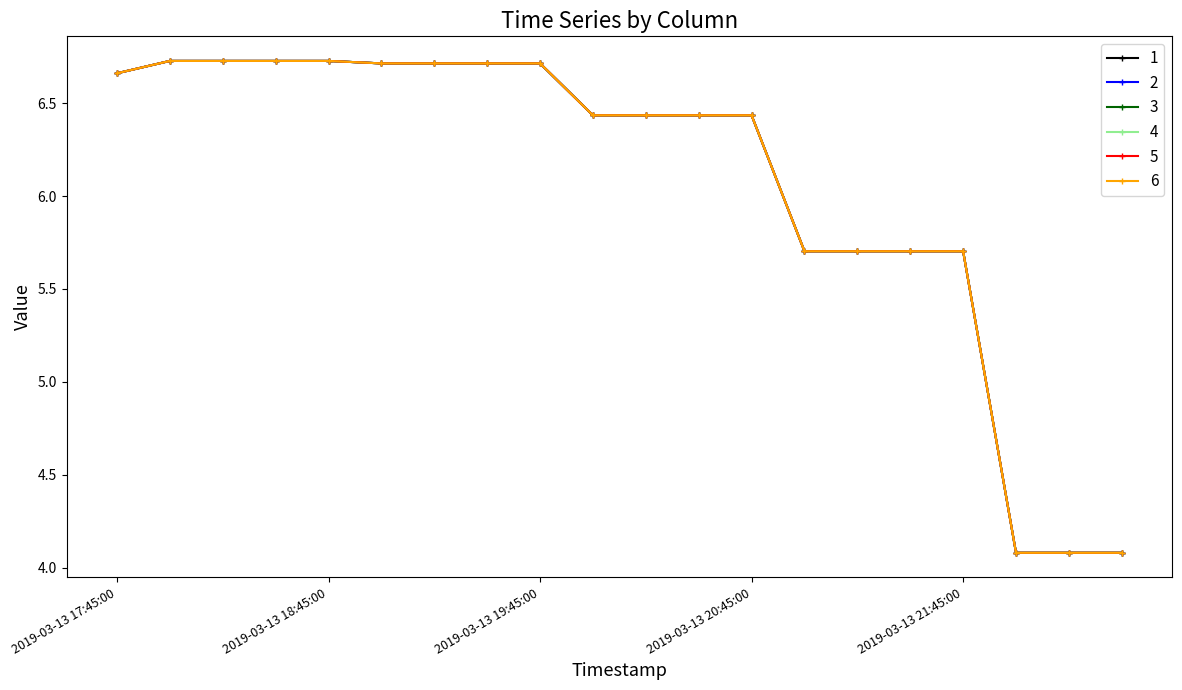

Does the chart have visible grid lines?

No